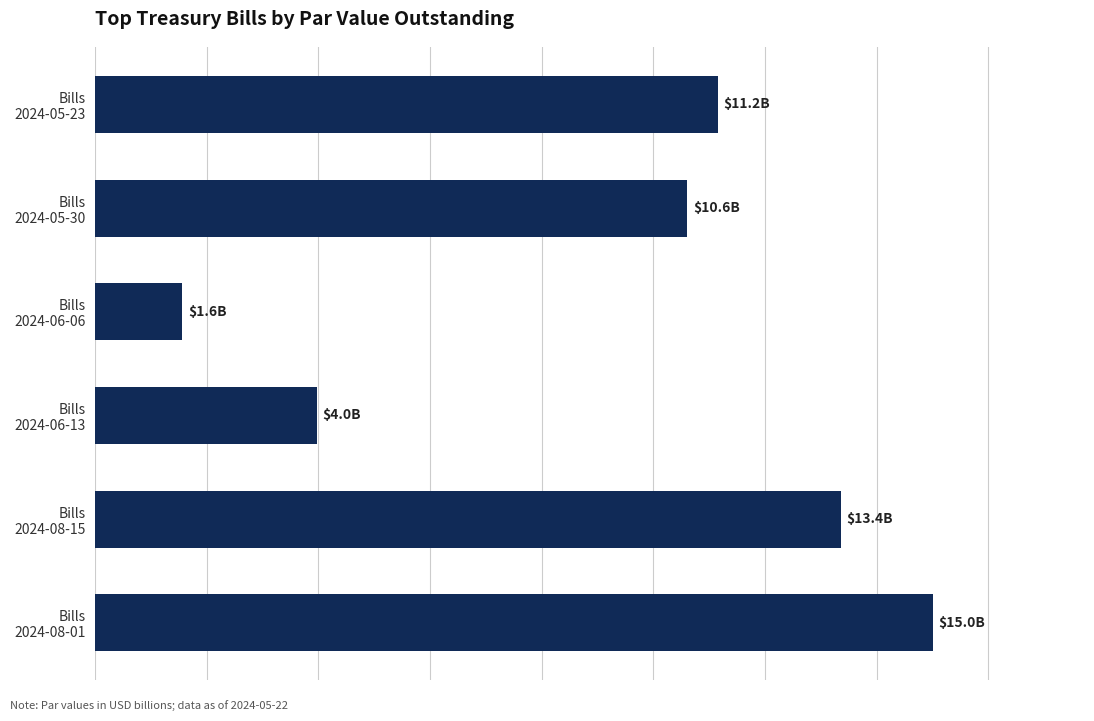

Does the chart contain any negative values?

No